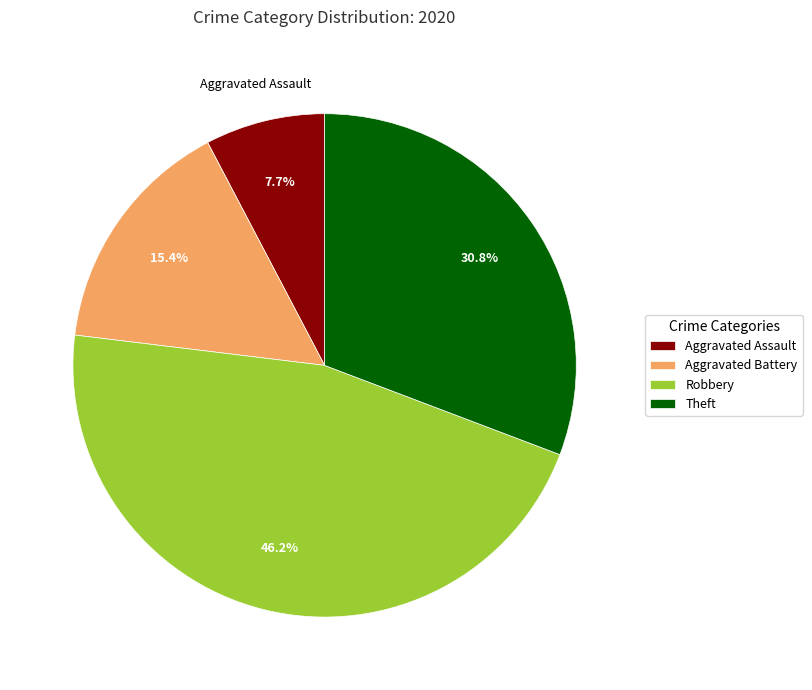

What percentage is the Aggravated Battery slice, to the nearest percent?

15%